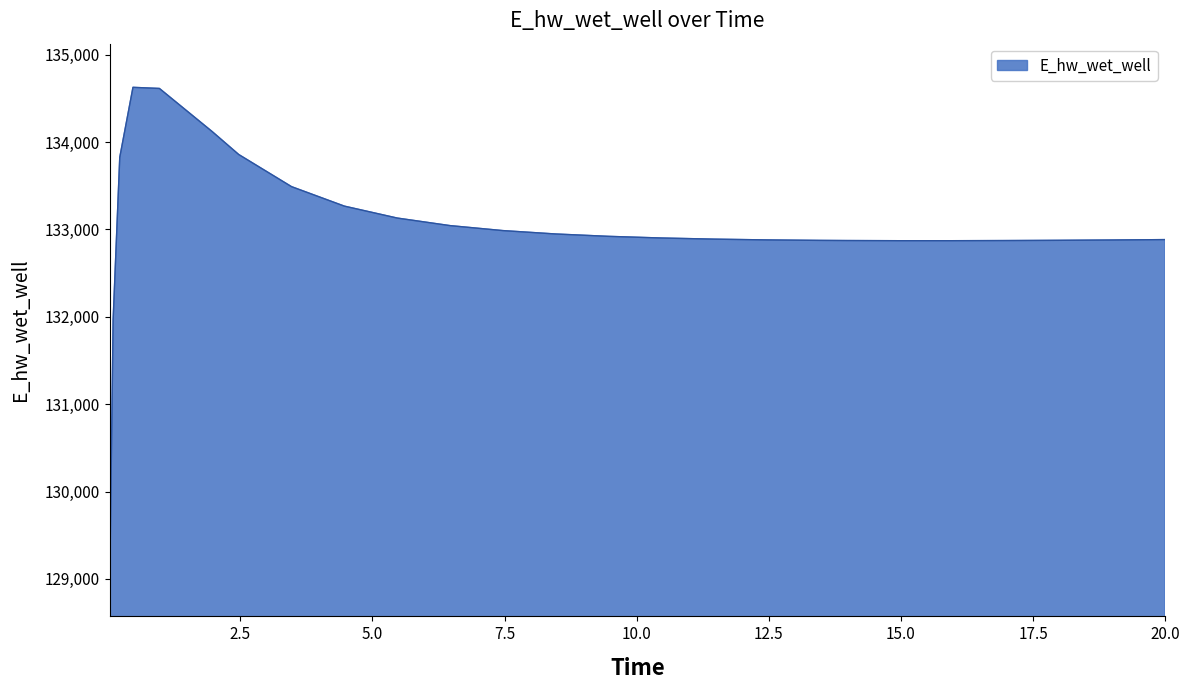

What is the maximum value shown in the chart?

134627.4